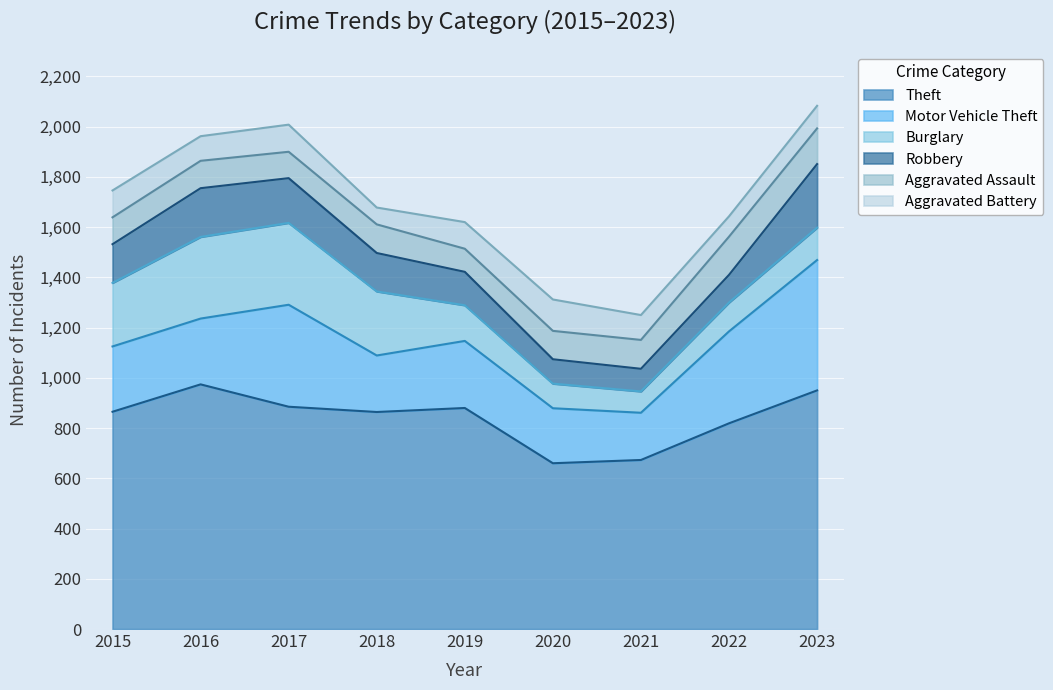

What is the average value of the Aggravated Battery series?

98